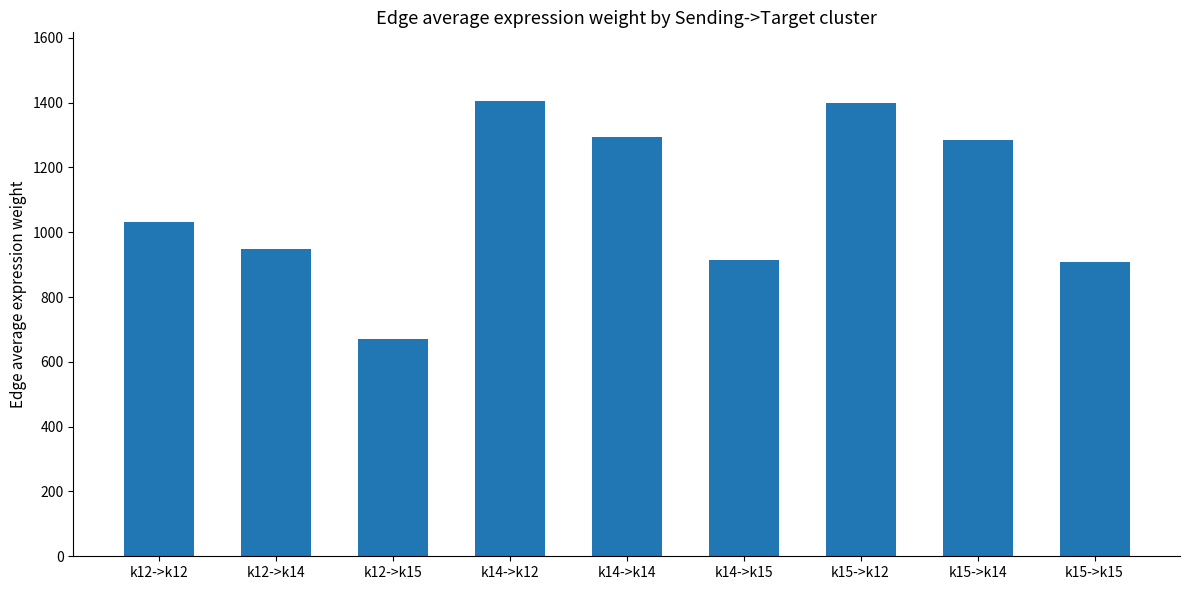

What position from the left is k12->k12?

1